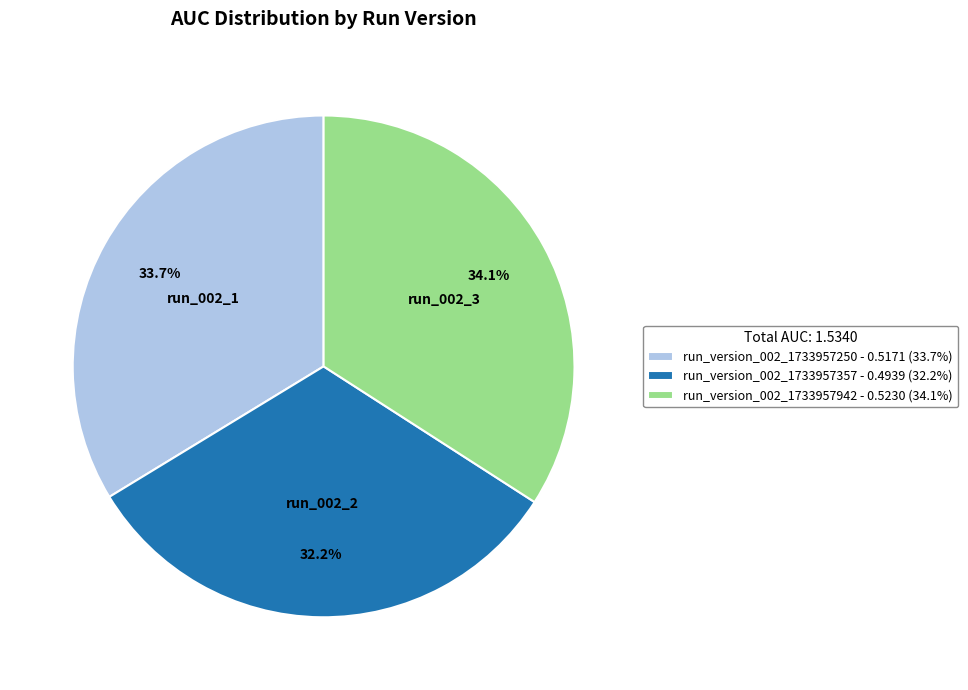

The run_version_002_1733957250 slice represents 34% of the pie. True or false?

True